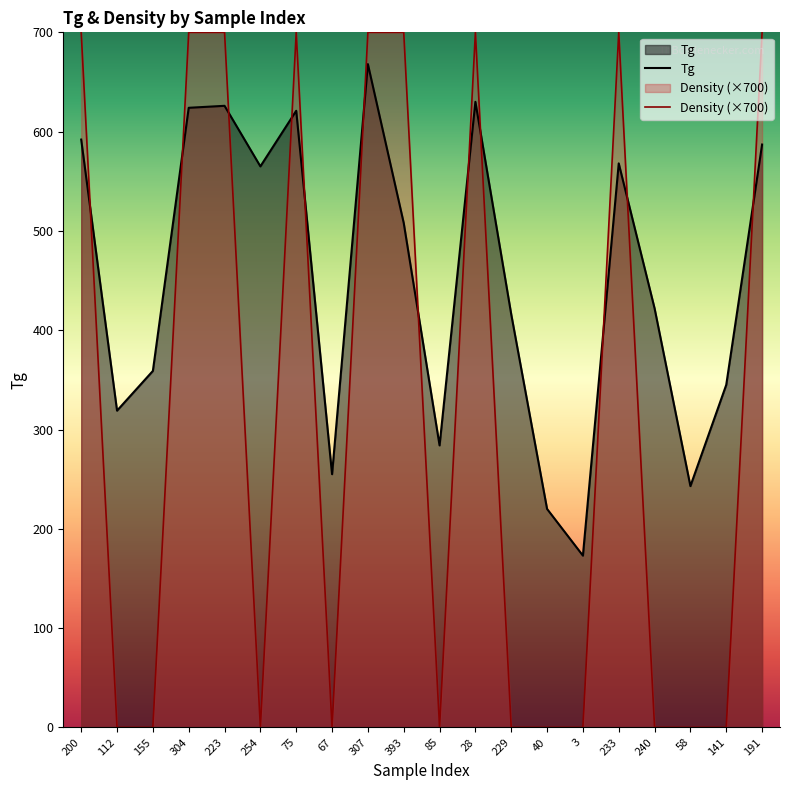

What is the minimum value for Tg?

173